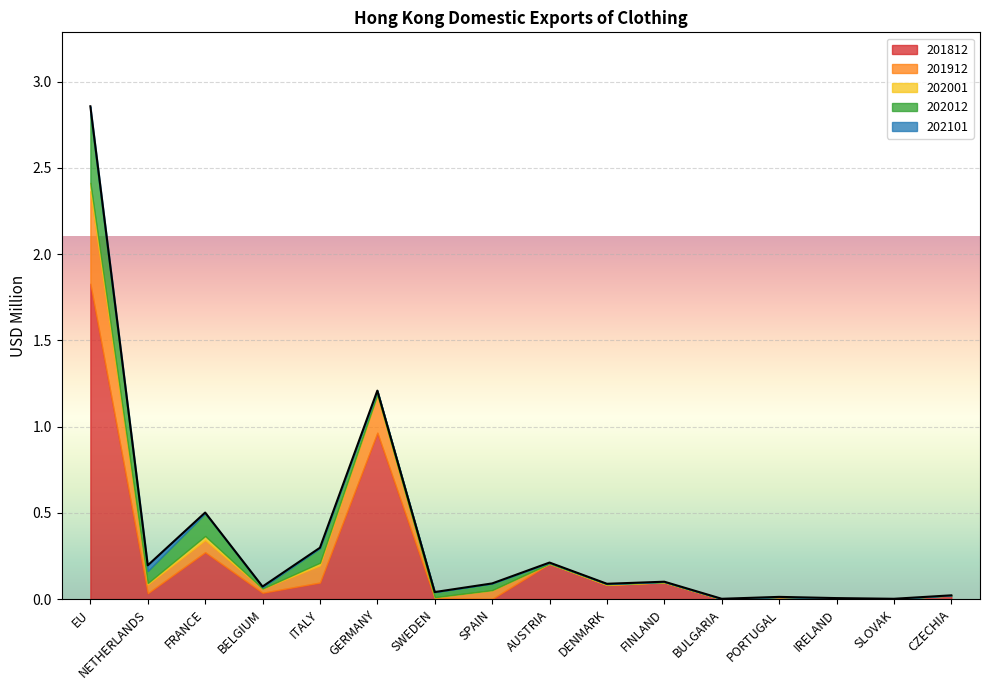

Reading left to right, list all the values displayed in this chart.

201812: EU=1.8	NETHERLANDS=0.0	FRANCE=0.3	BELGIUM=0.0	ITALY=0.1	GERMANY=1.0	SWEDEN=0.0	SPAIN=0.0	AUSTRIA=0.2	DENMARK=0.1	FINLAND=0.1	BULGARIA=0.0	PORTUGAL=0.0	IRELAND=0.0	SLOVAK=0.0	CZECHIA=0.0
201912: EU=0.5	NETHERLANDS=0.1	FRANCE=0.1	BELGIUM=0.0	ITALY=0.1	GERMANY=0.2	SWEDEN=0.0	SPAIN=0.1	AUSTRIA=0.0	DENMARK=0.0	FINLAND=0.0	BULGARIA=0.0	PORTUGAL=0.0	IRELAND=0.0	SLOVAK=0.0	CZECHIA=0.0
202001: EU=0.0	NETHERLANDS=0.0	FRANCE=0.0	BELGIUM=0.0	ITALY=0.0	GERMANY=0.0	SWEDEN=0.0	SPAIN=0.0	AUSTRIA=0.0	DENMARK=0.0	FINLAND=0.0	BULGARIA=0.0	PORTUGAL=0.0	IRELAND=0.0	SLOVAK=0.0	CZECHIA=0.0
202012: EU=0.4	NETHERLANDS=0.1	FRANCE=0.1	BELGIUM=0.0	ITALY=0.1	GERMANY=0.0	SWEDEN=0.0	SPAIN=0.0	AUSTRIA=0.0	DENMARK=0.0	FINLAND=0.0	BULGARIA=0.0	PORTUGAL=0.0	IRELAND=0.0	SLOVAK=0.0	CZECHIA=0.0
202101: EU=0.0	NETHERLANDS=0.0	FRANCE=0.0	BELGIUM=0.0	ITALY=0.0	GERMANY=0.0	SWEDEN=0.0	SPAIN=0.0	AUSTRIA=0.0	DENMARK=0.0	FINLAND=0.0	BULGARIA=0.0	PORTUGAL=0.0	IRELAND=0.0	SLOVAK=0.0	CZECHIA=0.0